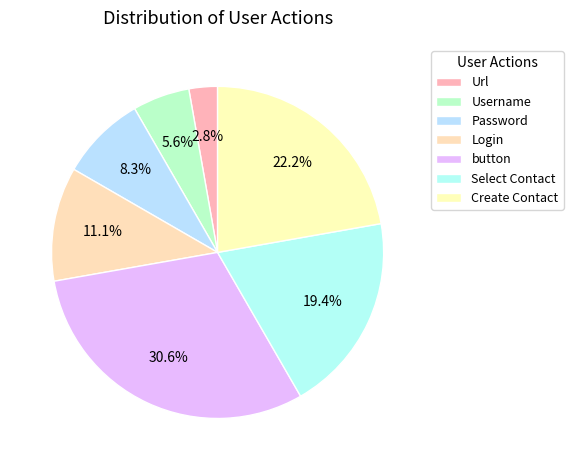

How many segments does this pie chart have?

7